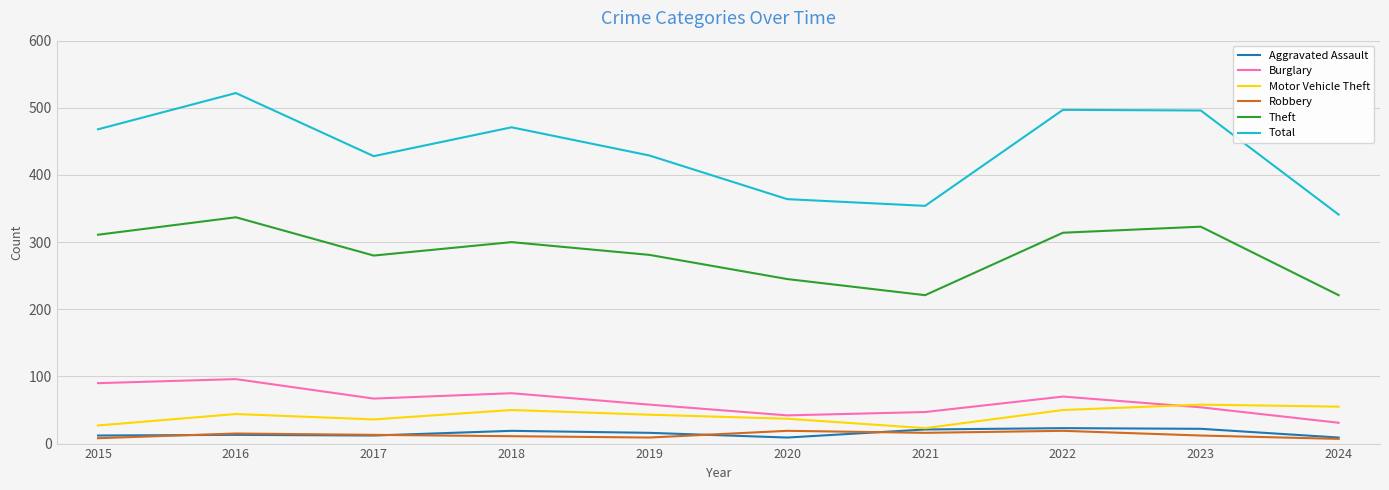

What is the spread (max minus min) of values at 2016?

509